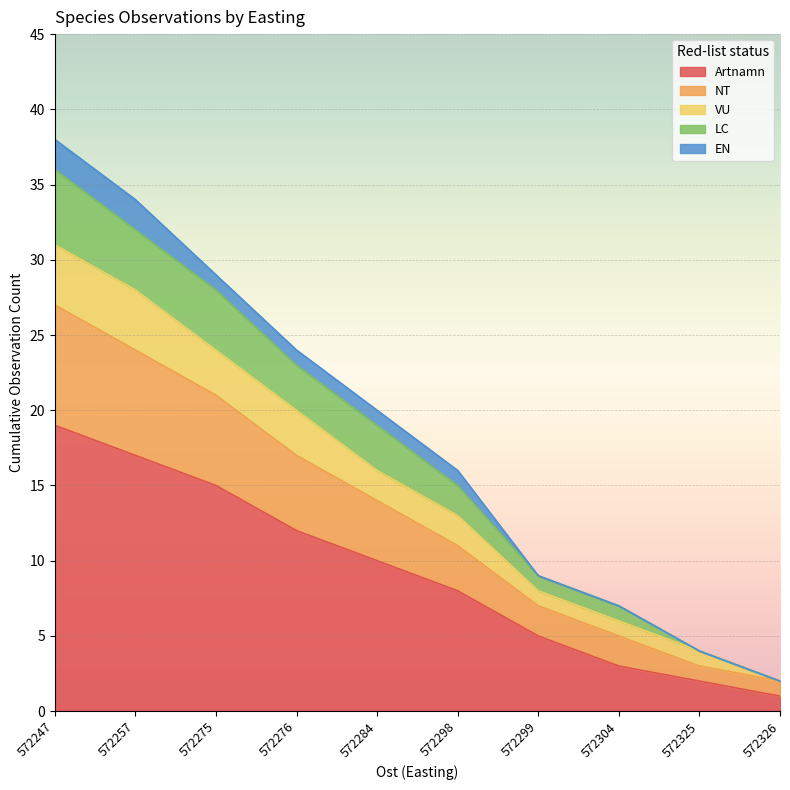

Where is VU nearest to the value 16?

572284